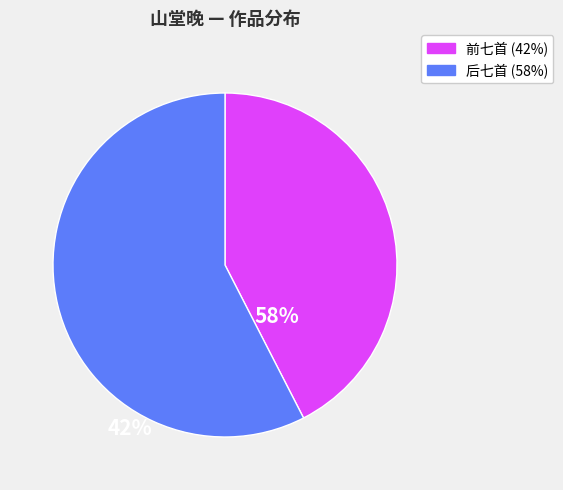

Is there any slice that represents more than half of the pie?

Yes